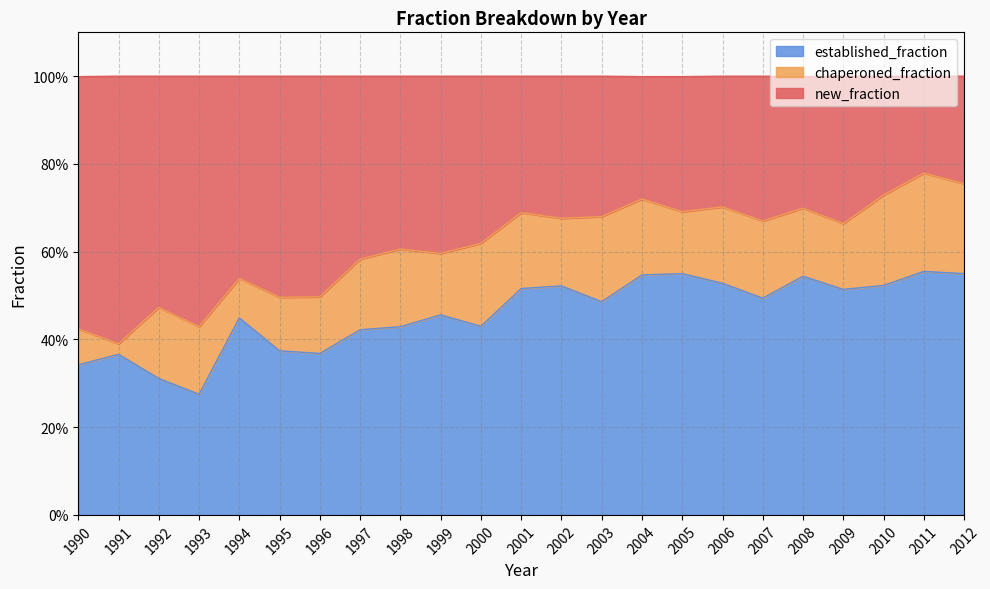

True or false: established_fraction has more than 0 interior local peaks.

True